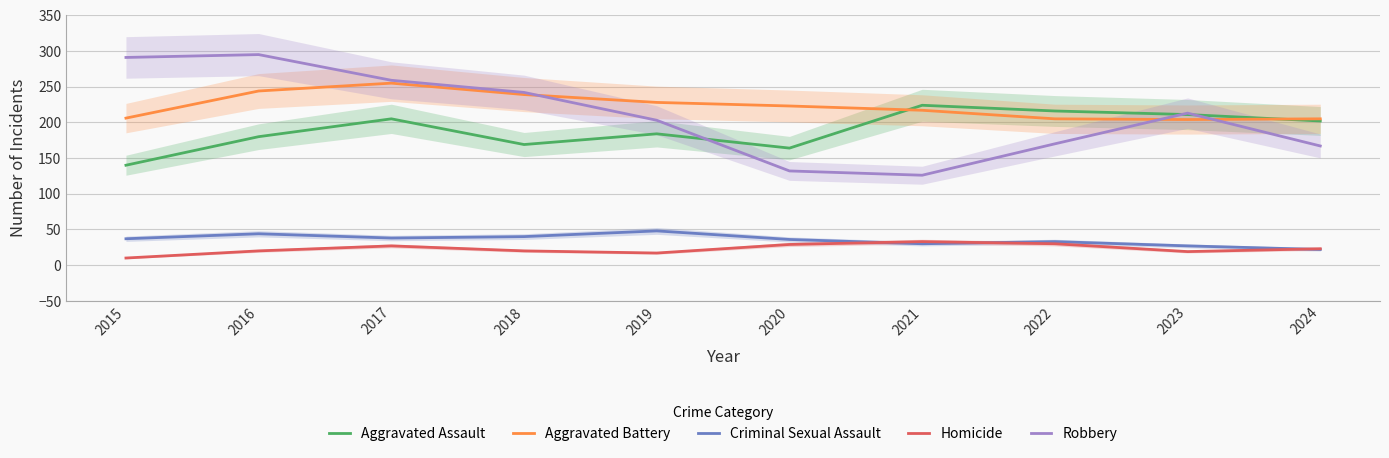

Which series changed the most between 2022 and 2024?

Aggravated Assault